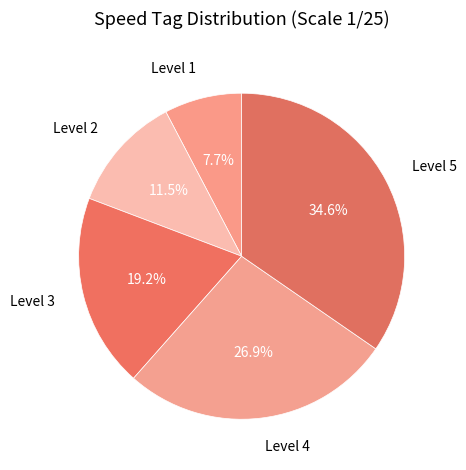

How many slices are in this pie chart?

5